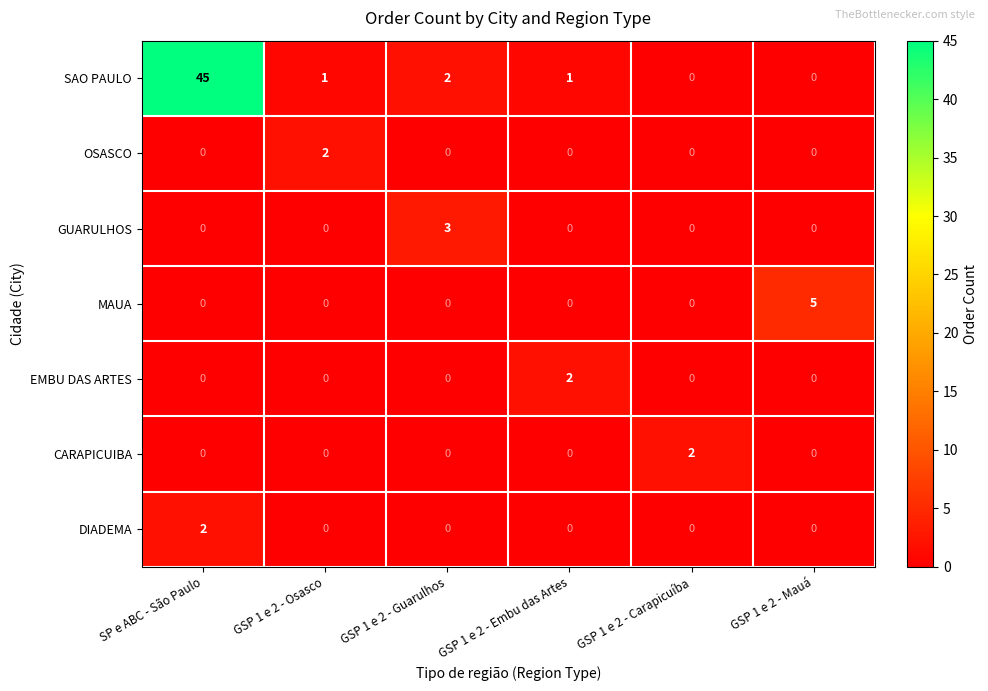

What is the total value across all series at SP e ABC - São Paulo?

47